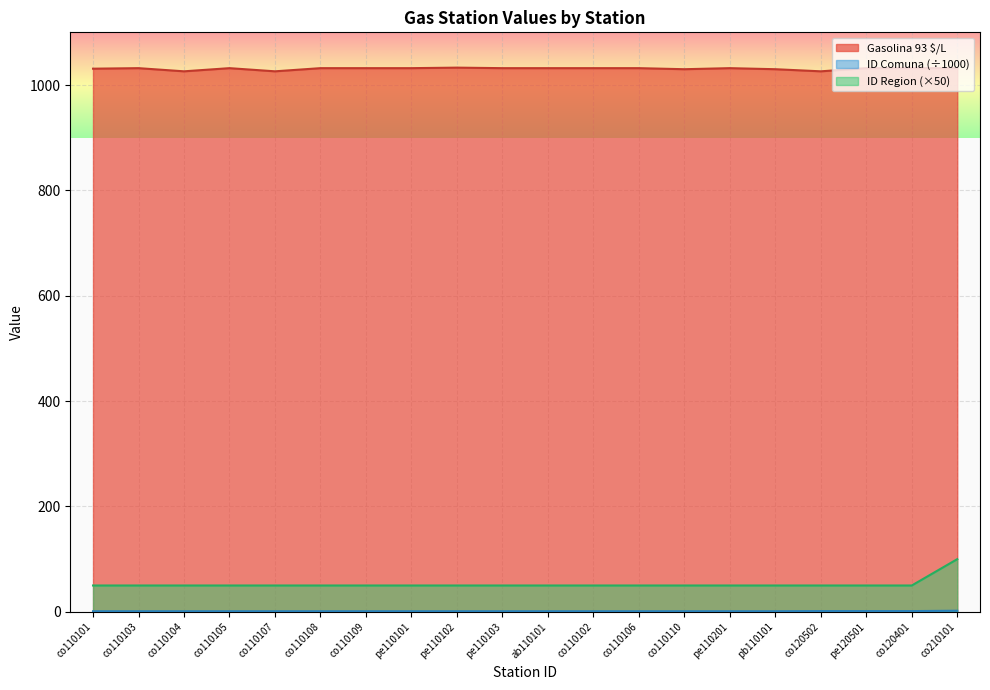

Reading left to right, extract all data points from this chart.

Gasolina 93 $/L: co110101=1031.0	co110103=1032.0	co110104=1026.0	co110105=1032.0	co110107=1026.0	co110108=1032.0	co110109=1032.0	pe110101=1032.0	pe110102=1033.0	pe110103=1032.0	ab110101=1032.0	co110102=1032.0	co110106=1032.0	co110110=1030.0	pe110201=1032.0	pb110101=1030.0	co120502=1026.0	pe120501=1032.0	co120401=1032.0	co210101=1032.0
ID Comuna: co110101=1.1	co110103=1.1	co110104=1.1	co110105=1.1	co110107=1.1	co110108=1.1	co110109=1.1	pe110101=1.1	pe110102=1.1	pe110103=1.1	ab110101=1.1	co110102=1.1	co110106=1.1	co110110=1.1	pe110201=1.1	pb110101=1.1	co120502=1.4	pe120501=1.4	co120401=1.4	co210101=2.1
ID Region: co110101=50.0	co110103=50.0	co110104=50.0	co110105=50.0	co110107=50.0	co110108=50.0	co110109=50.0	pe110101=50.0	pe110102=50.0	pe110103=50.0	ab110101=50.0	co110102=50.0	co110106=50.0	co110110=50.0	pe110201=50.0	pb110101=50.0	co120502=50.0	pe120501=50.0	co120401=50.0	co210101=100.0